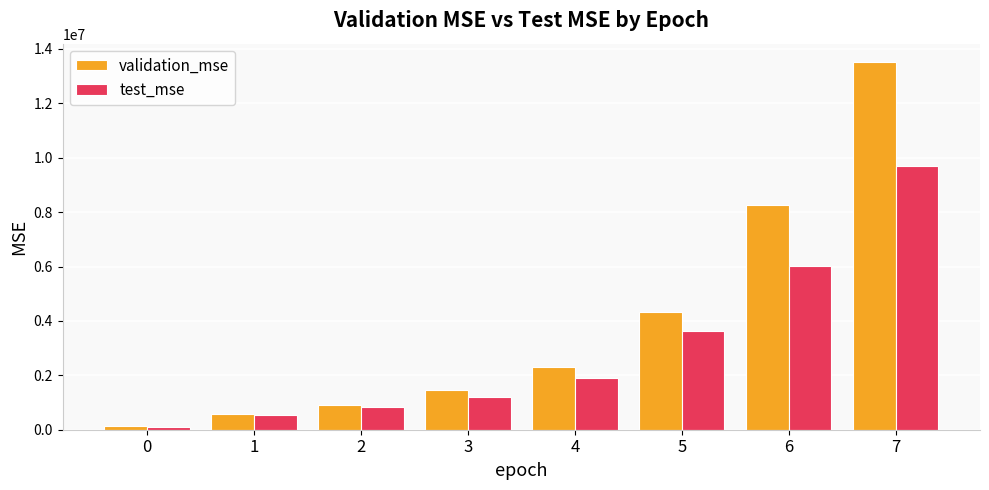

Is the value of validation_mse at 0 greater than the value of test_mse at 7?

No